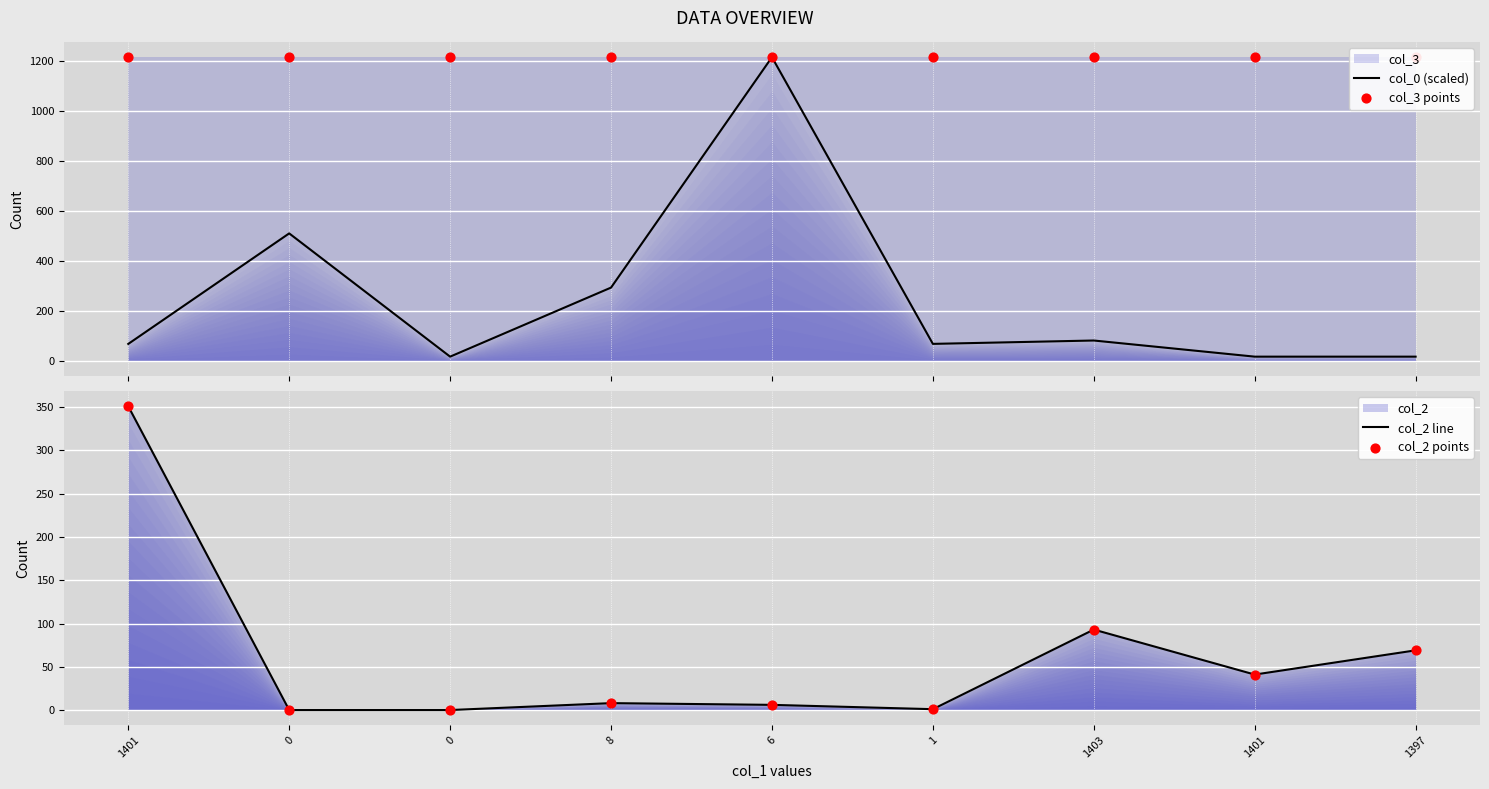

Which series has the largest Y range (max minus min)?

col_0 (scaled)